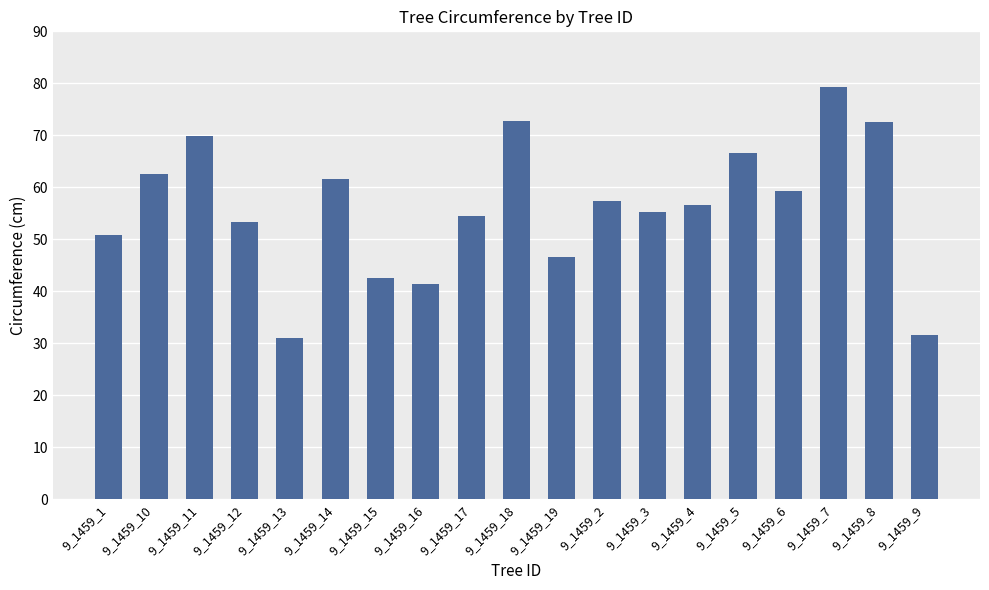

True or false: the data shows 79.3 at 9_1459_7.

True